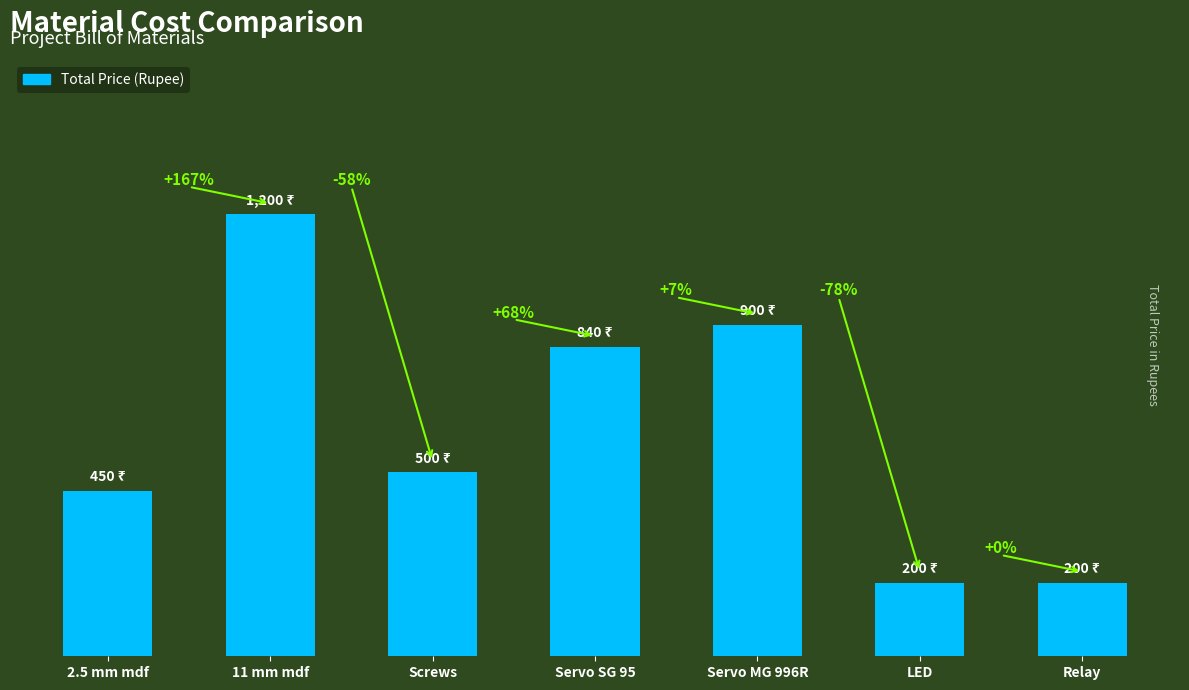

The chart shows a value of 739 at 2.5 mm mdf. True or false?

False